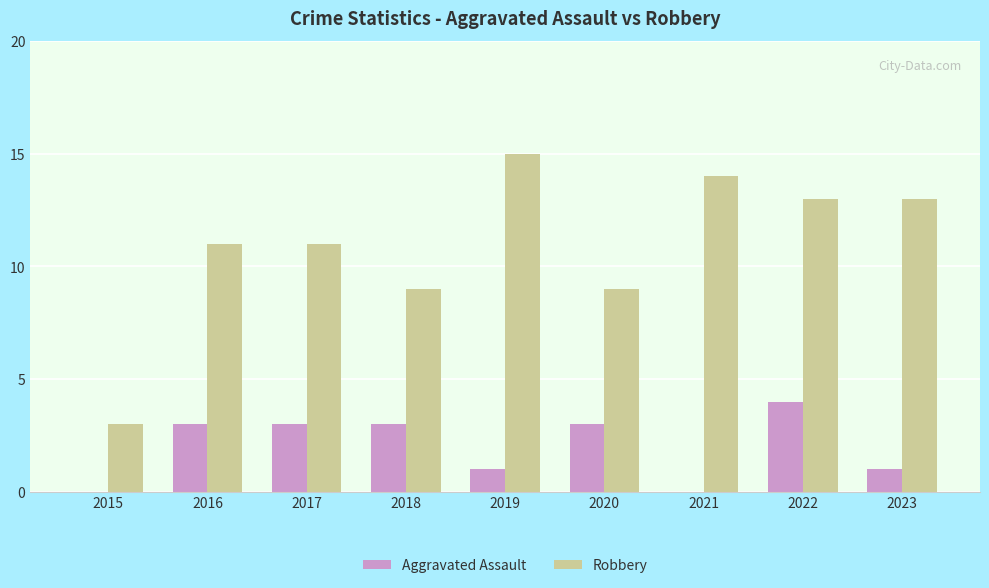

What is the approximate value of Aggravated Assault at 2018?

3